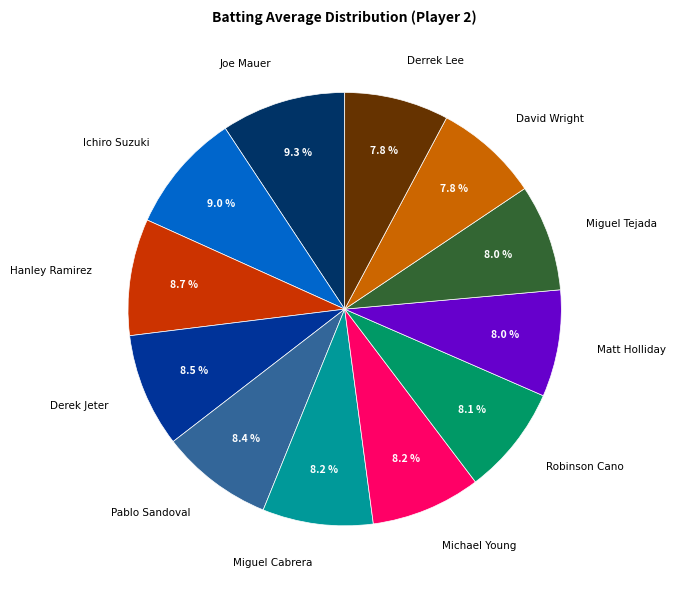

To the nearest percent, what portion does Joe Mauer represent?

9%